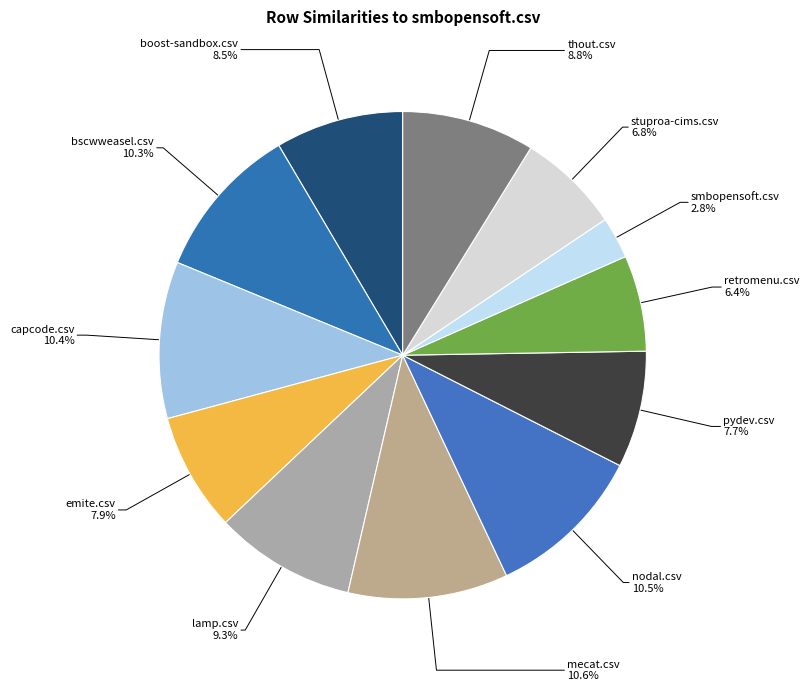

To the nearest percent, what is the difference between the smbopensoft.csv and nodal.csv slice percentages?

8%